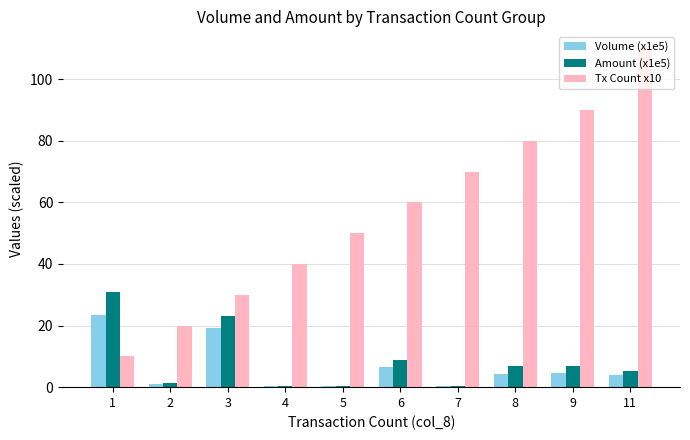

The Tx Count x10 series shows 46.2 at 3. True or false?

False